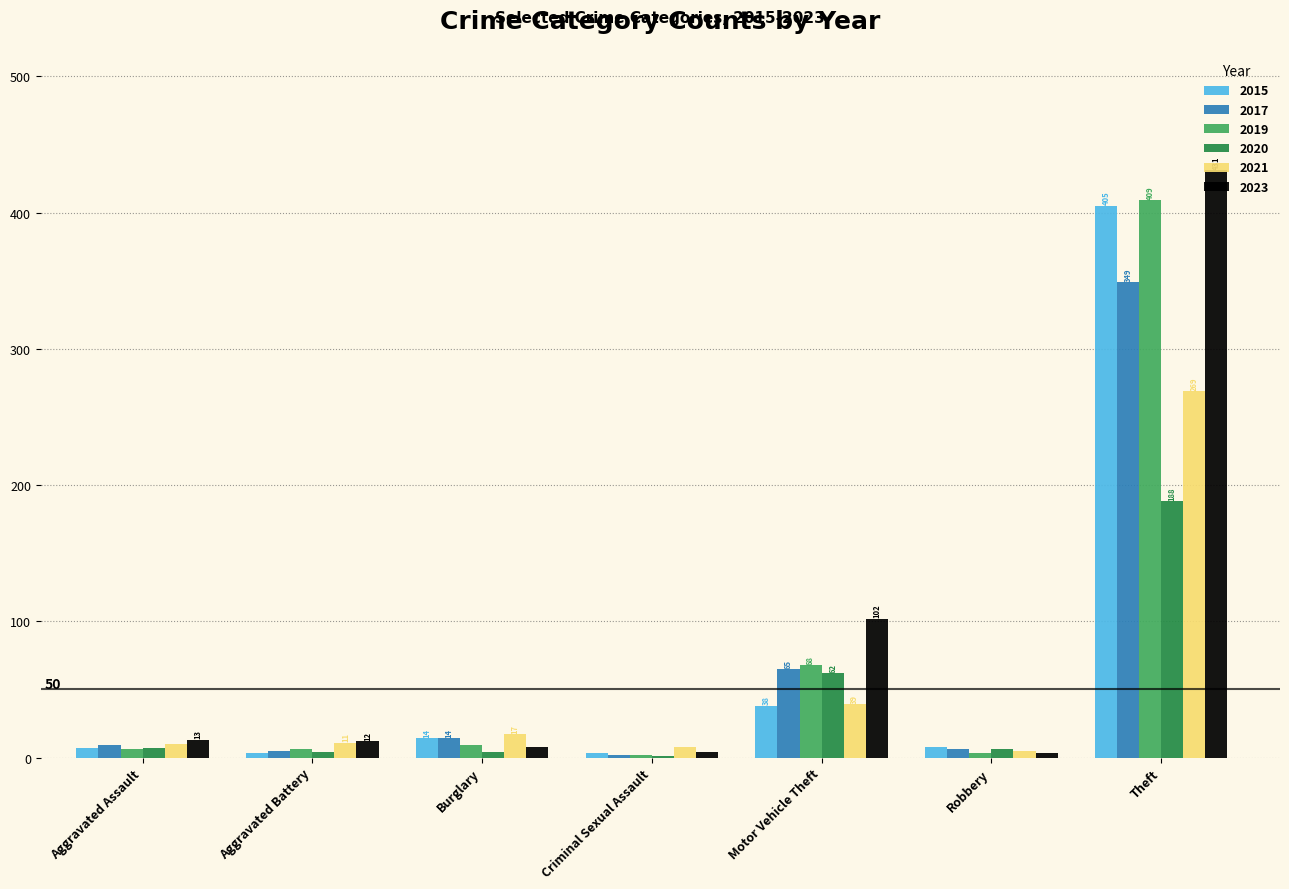

The 2020 series shows 110 at Motor Vehicle Theft. True or false?

False